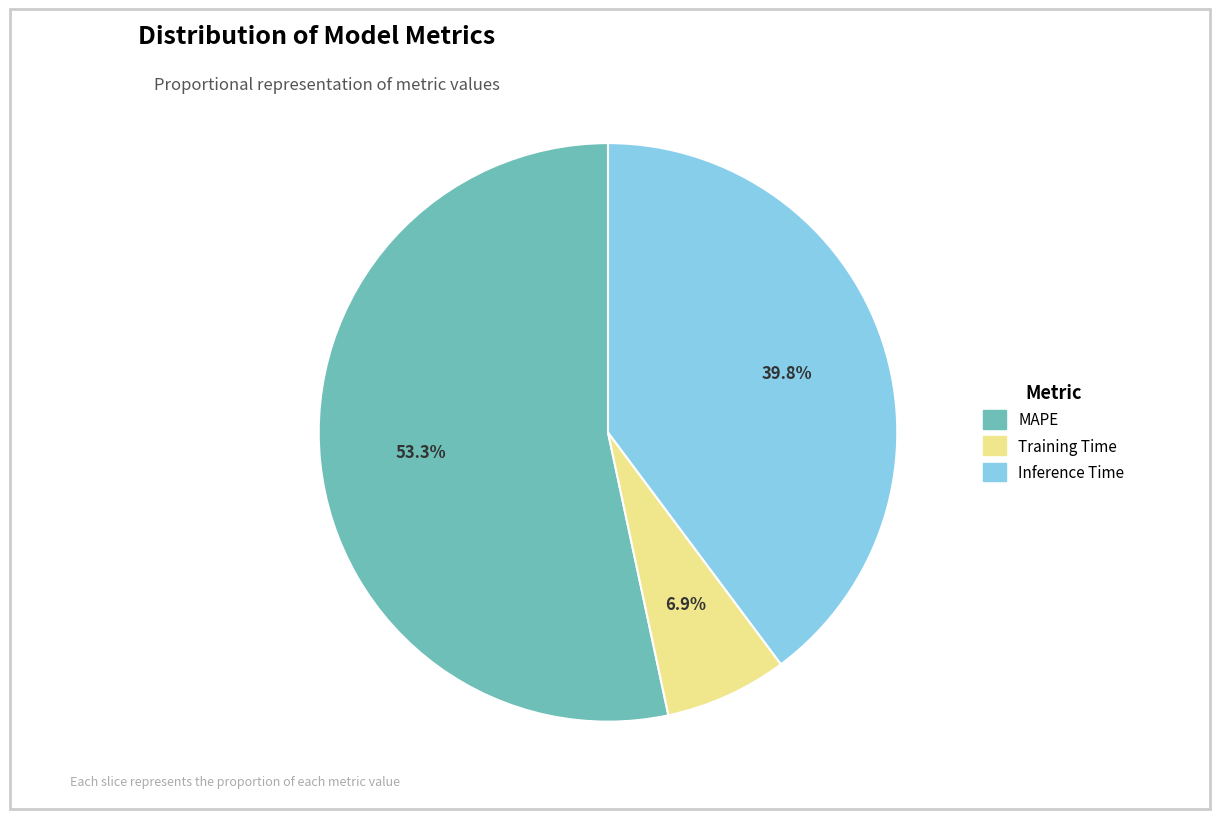

Combined, do MAPE and Inference Time account for over 50%?

Yes